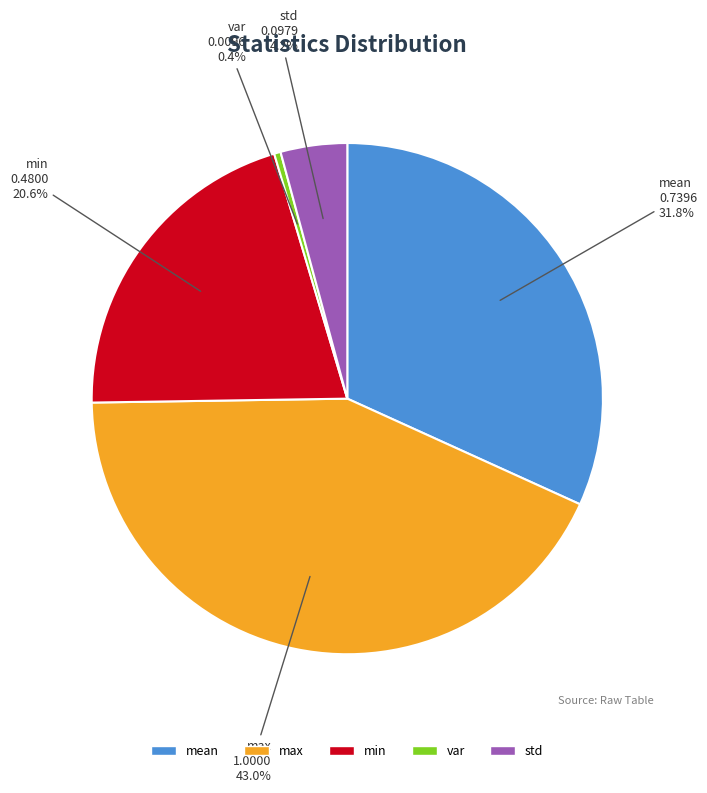

How many slices are in this pie chart?

5